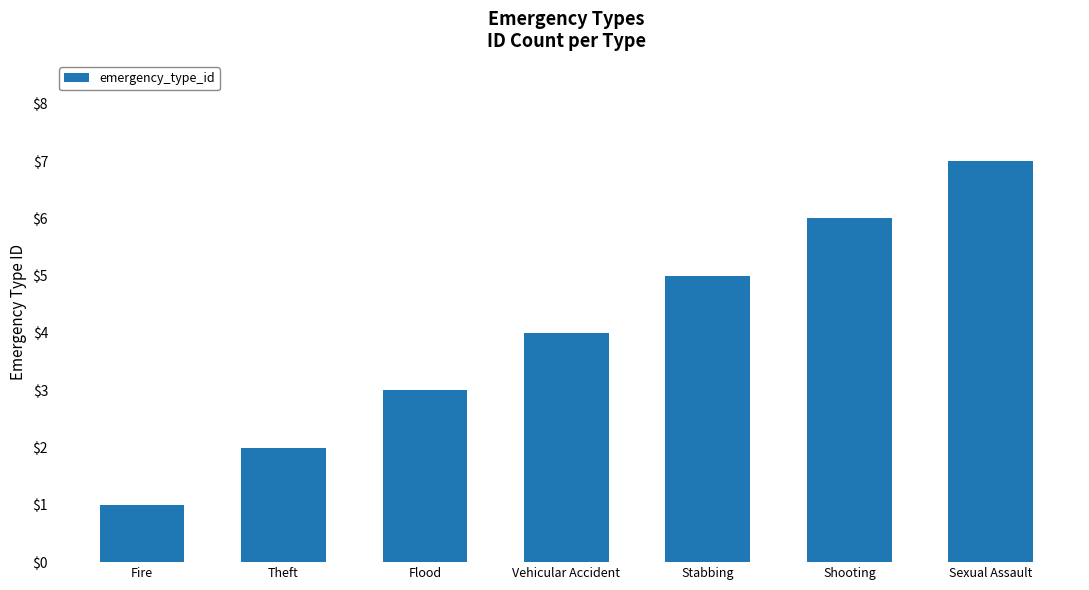

List the labels in order of value, smallest first.

Fire, Theft, Flood, Vehicular Accident, Stabbing, Shooting, Sexual Assault